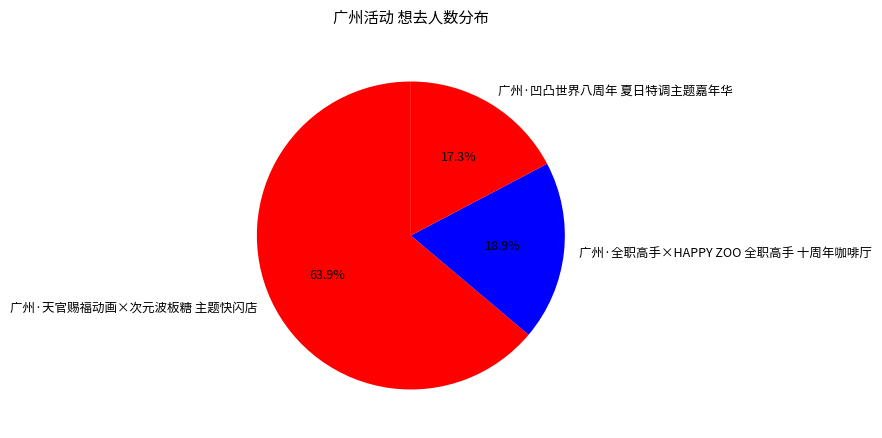

What percentage is the 广州·凹凸世界八周年 夏日特调主题嘉年华 slice, to the nearest percent?

17%